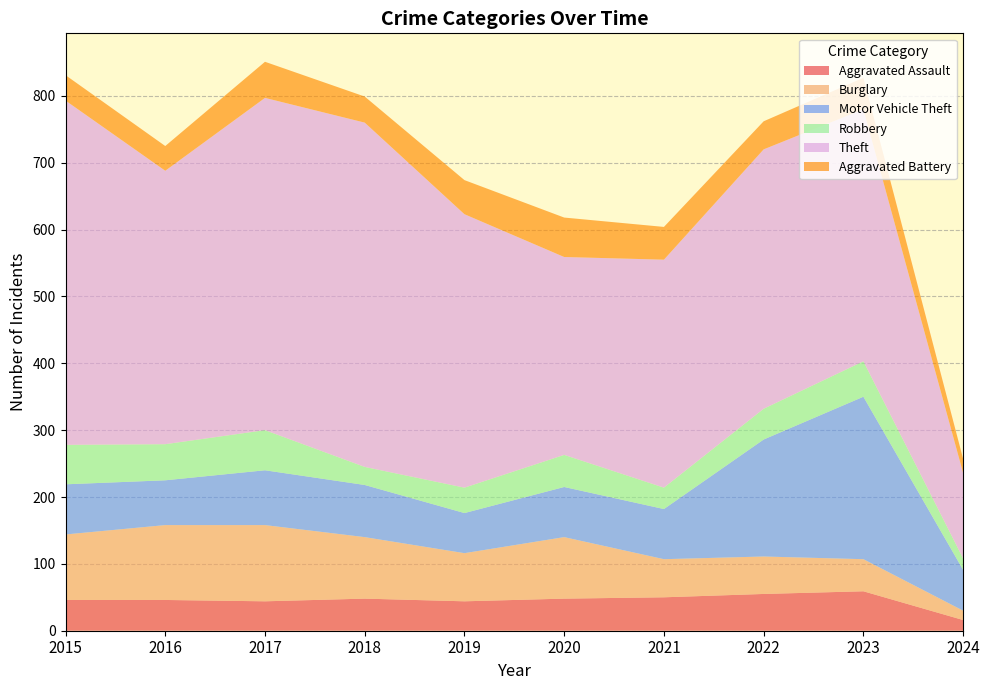

Reading left to right, transcribe all the data shown in this chart.

Aggravated Assault: 2015=46	2016=46	2017=44	2018=48	2019=44	2020=48	2021=50	2022=55	2023=59	2024=16
Burglary: 2015=98	2016=112	2017=114	2018=92	2019=72	2020=92	2021=57	2022=56	2023=48	2024=14
Motor Vehicle Theft: 2015=75	2016=67	2017=82	2018=78	2019=60	2020=75	2021=75	2022=175	2023=243	2024=61
Robbery: 2015=59	2016=54	2017=60	2018=27	2019=38	2020=48	2021=32	2022=46	2023=53	2024=17
Theft: 2015=515	2016=409	2017=497	2018=515	2019=409	2020=296	2021=341	2022=388	2023=377	2024=128
Aggravated Battery: 2015=38	2016=37	2017=54	2018=39	2019=51	2020=59	2021=49	2022=42	2023=47	2024=21